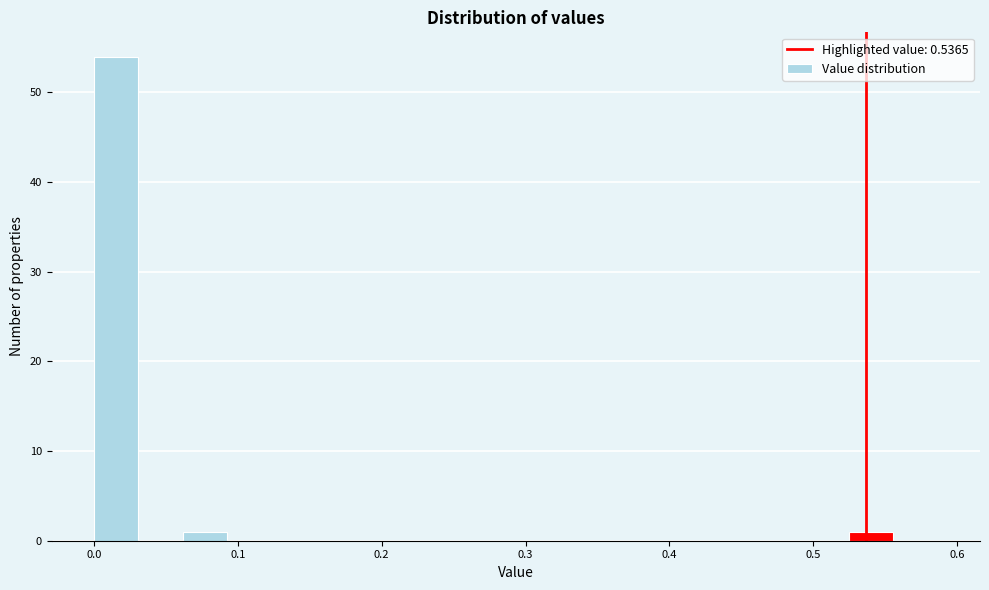

Around what value on the x-axis is the tallest bar? Give the approximate position of its centre, as read against the axis.

0.02